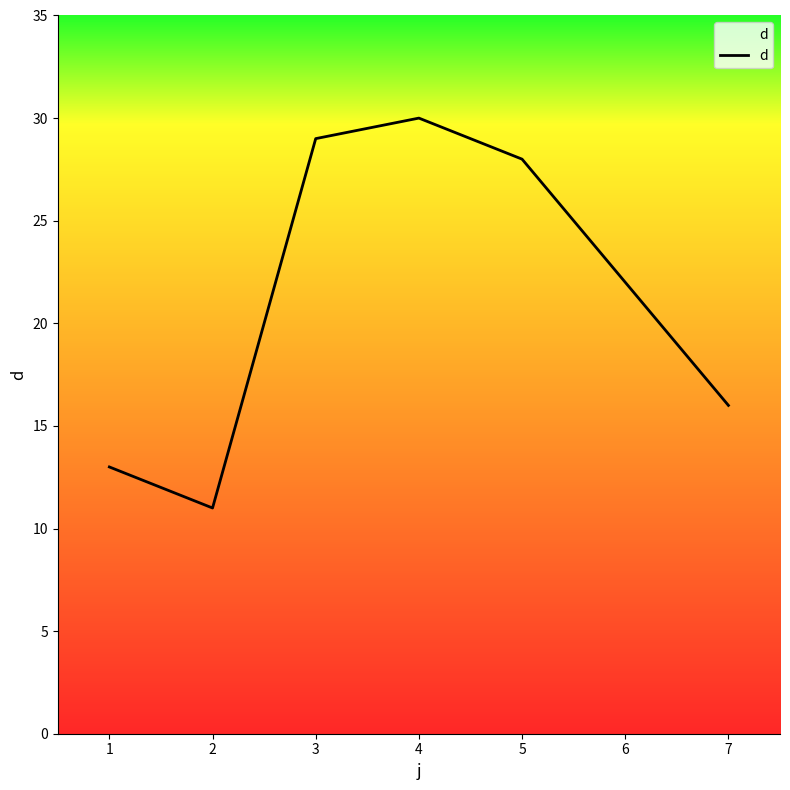

Reading left to right, what are all the values shown in this chart?

13	11	29	30	28	22	16